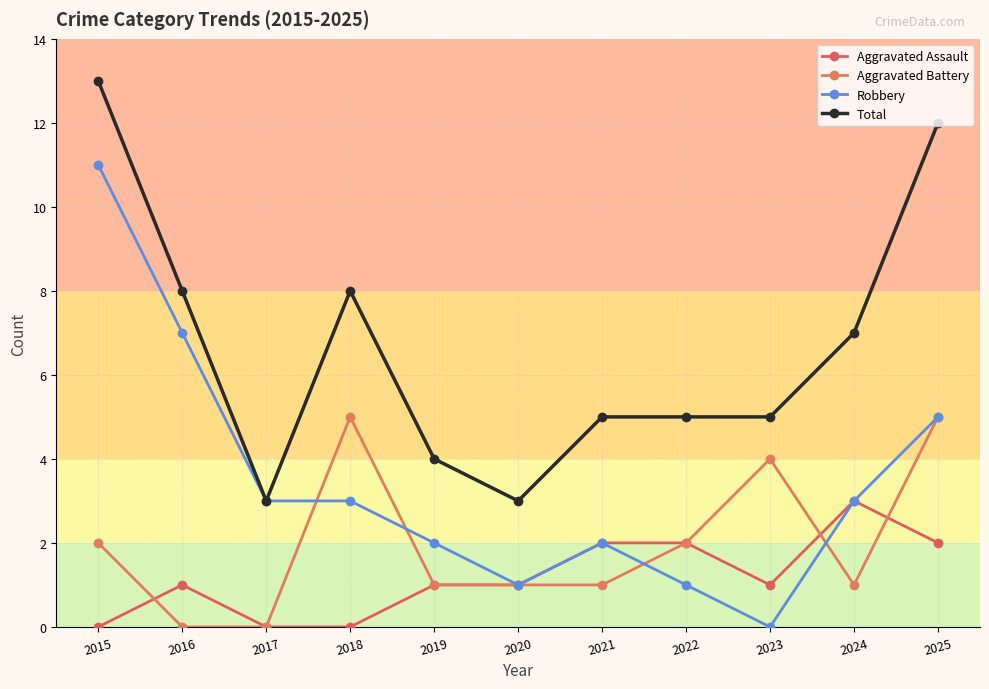

Which has a higher value, 2023 or 2025?

2025